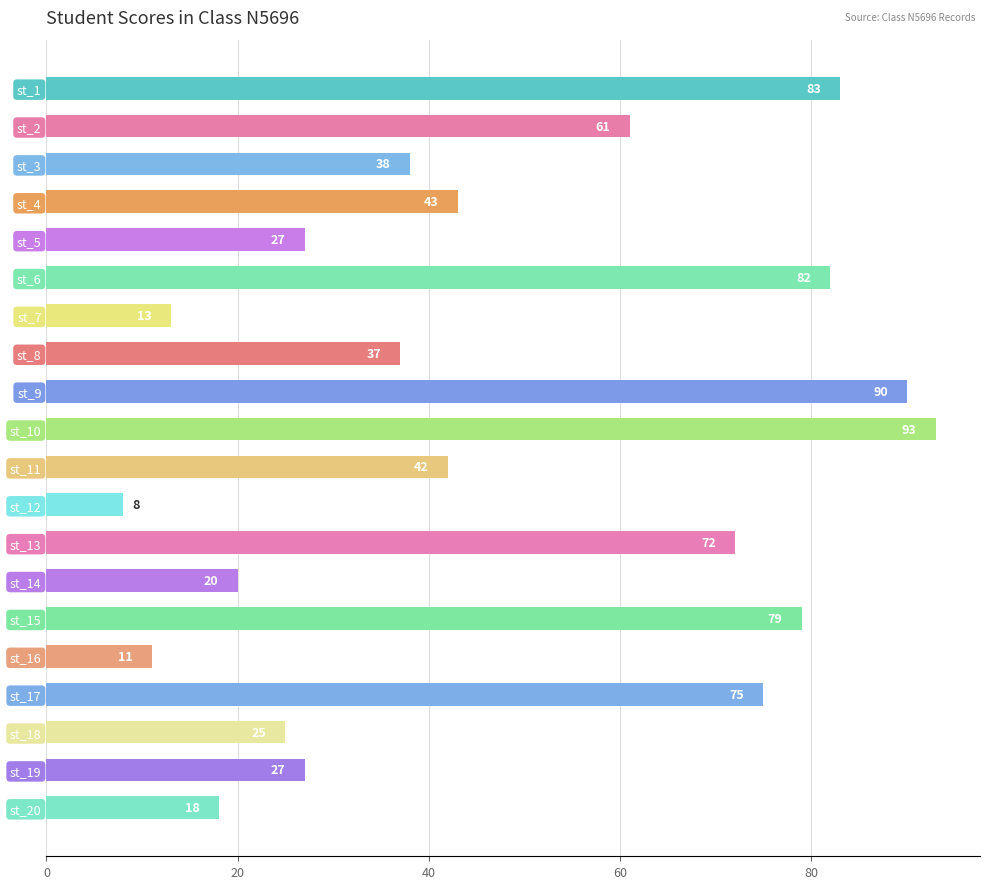

What is the difference between the values at st_13 and st_1?

11